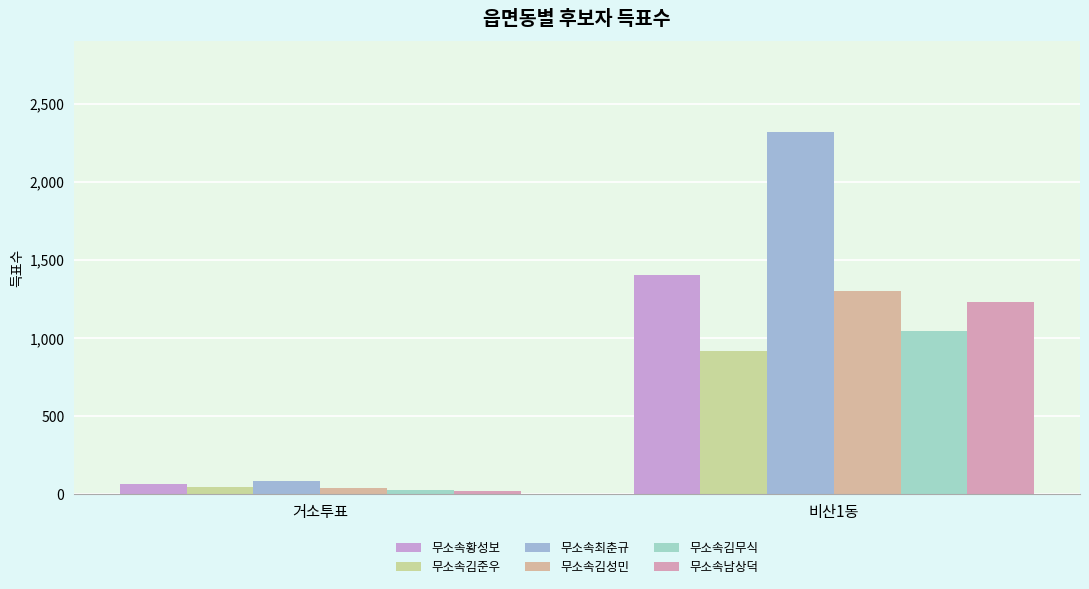

Is the value of 무소속김준우 at 비산1동 greater than the value of 무소속남상덕 at 거소투표?

Yes